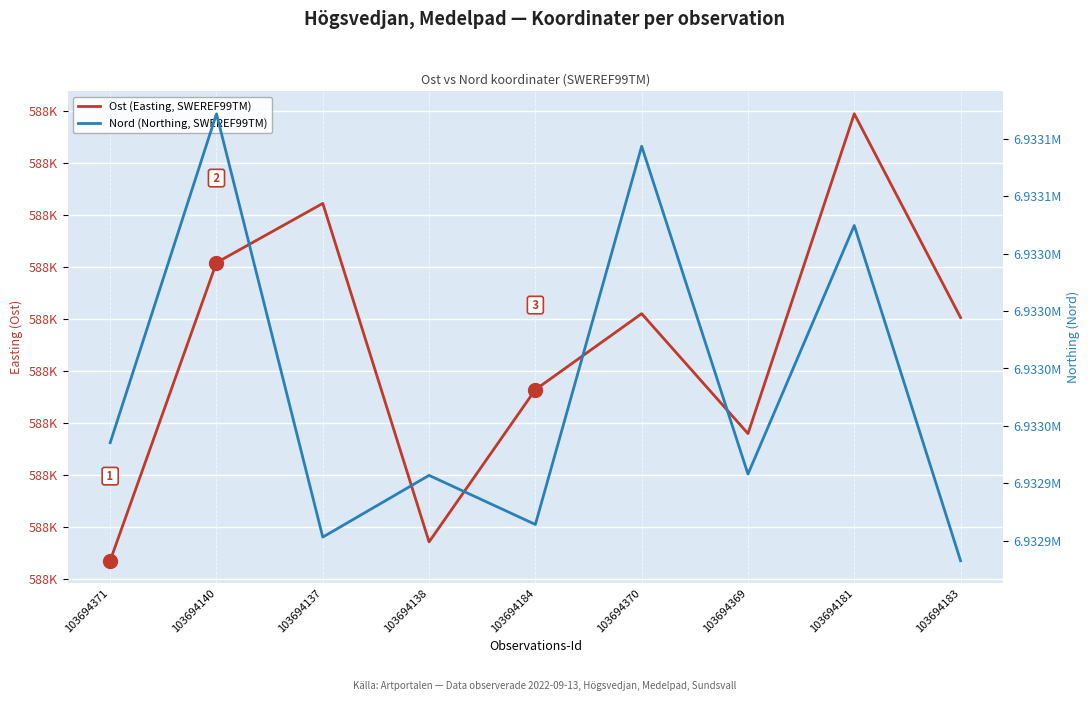

At which label does Nord (Northing, SWEREF99TM) reach its minimum?

103694183